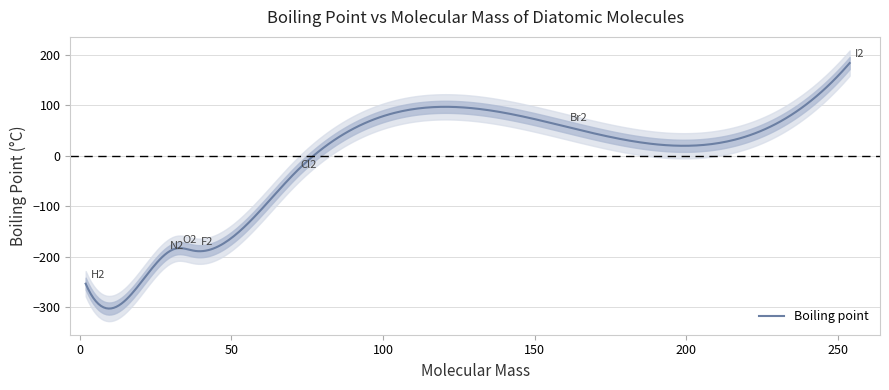

Reading left to right, extract all data points from this chart.

2=-253.0	28.01=-196.0	32=-183.0	38=-188.0	70.9=-34.0	159.8=58.8	253.8=184.0